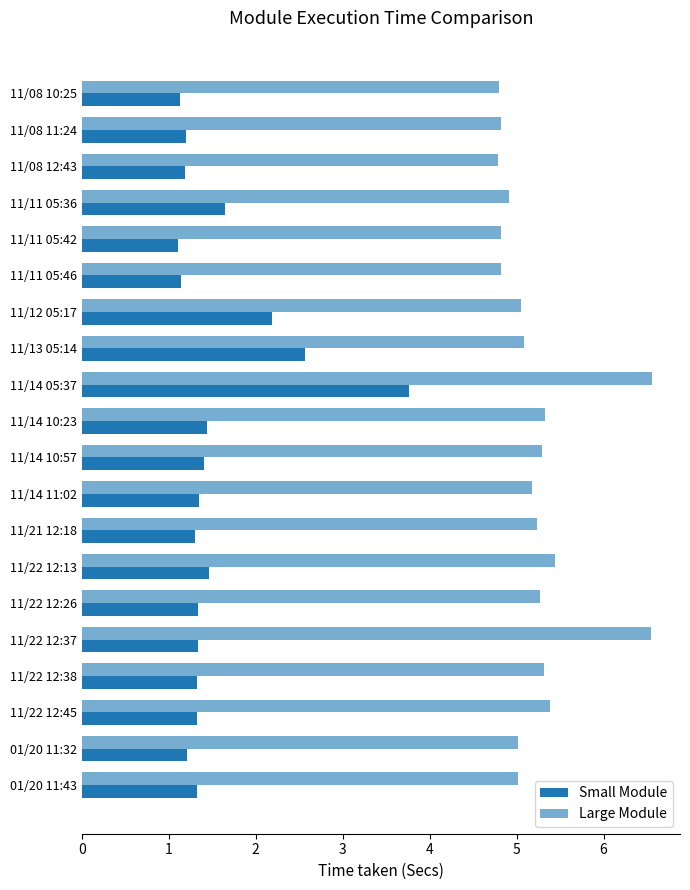

What is the value of the Small Module bar at the 15th from the left?

1.3